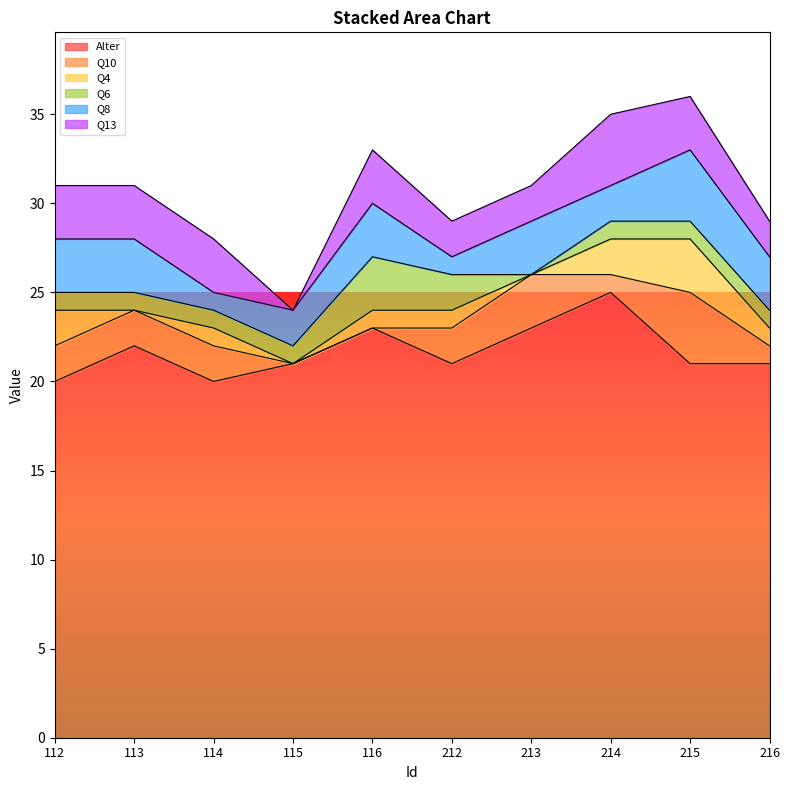

Where is the first local maximum for Q4?

114